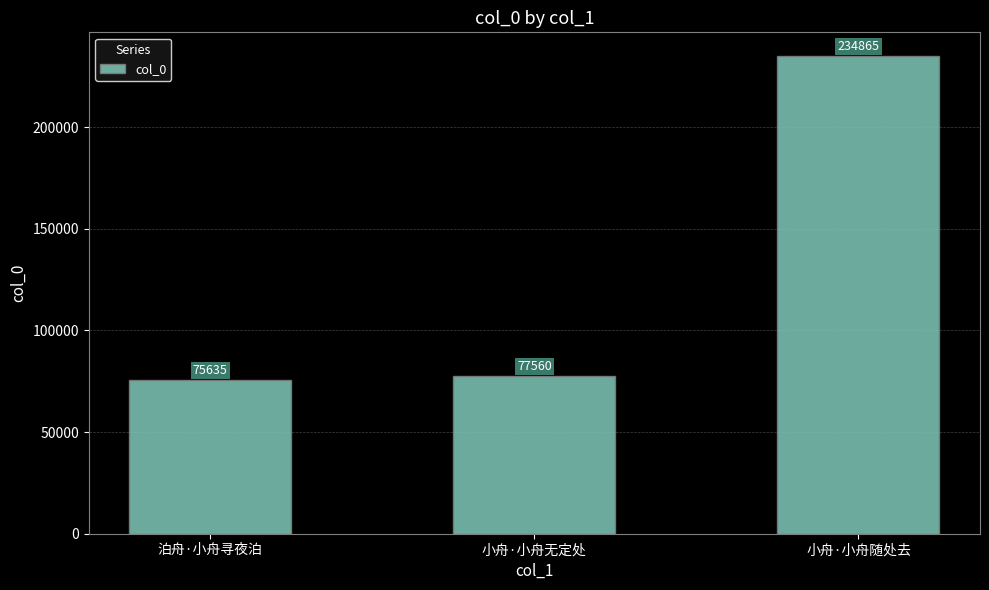

Rank the categories by value from lowest to highest.

泊舟·小舟寻夜泊, 小舟·小舟无定处, 小舟·小舟随处去